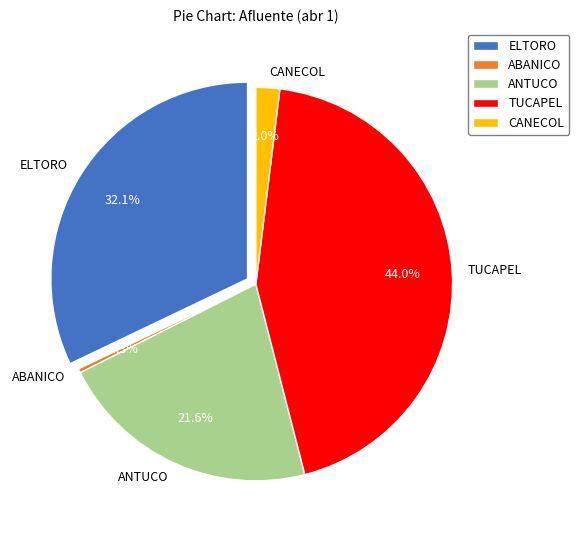

To the nearest percent, what is the difference between the TUCAPEL and ELTORO slice percentages?

12%